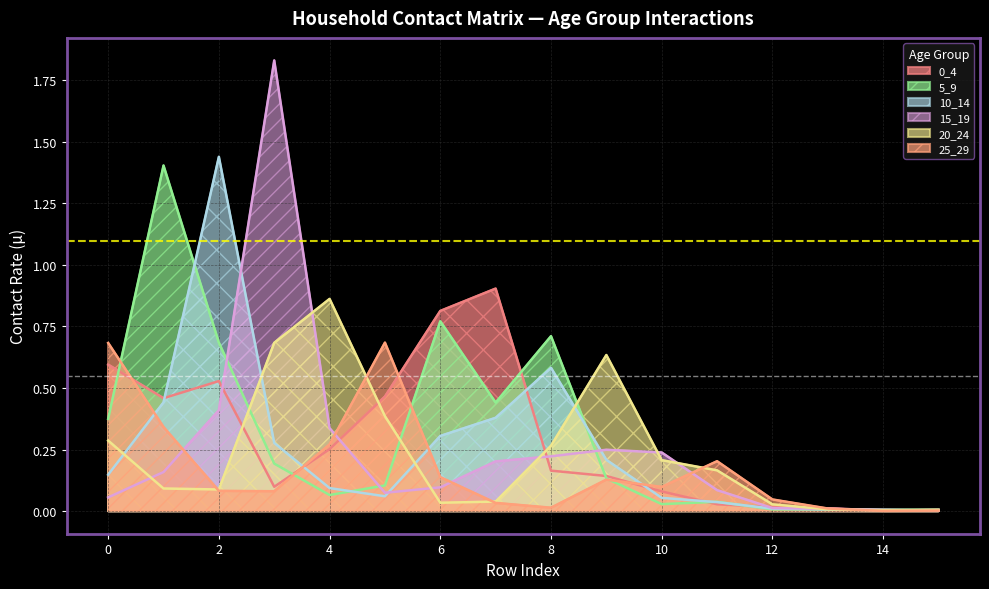

What is the value of the 15_19 point at the 3rd from the left?

0.4